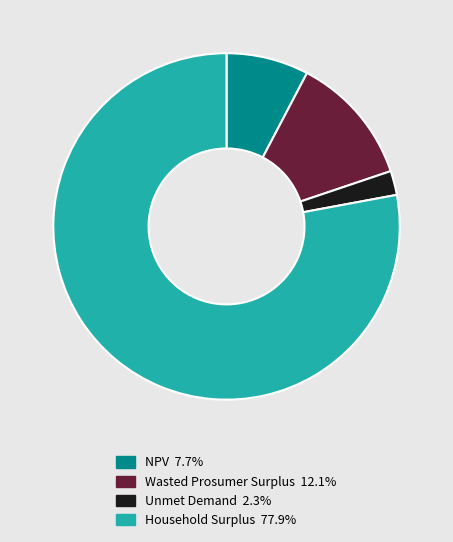

Combined, do Unmet Demand and Household Surplus account for over 50%?

Yes